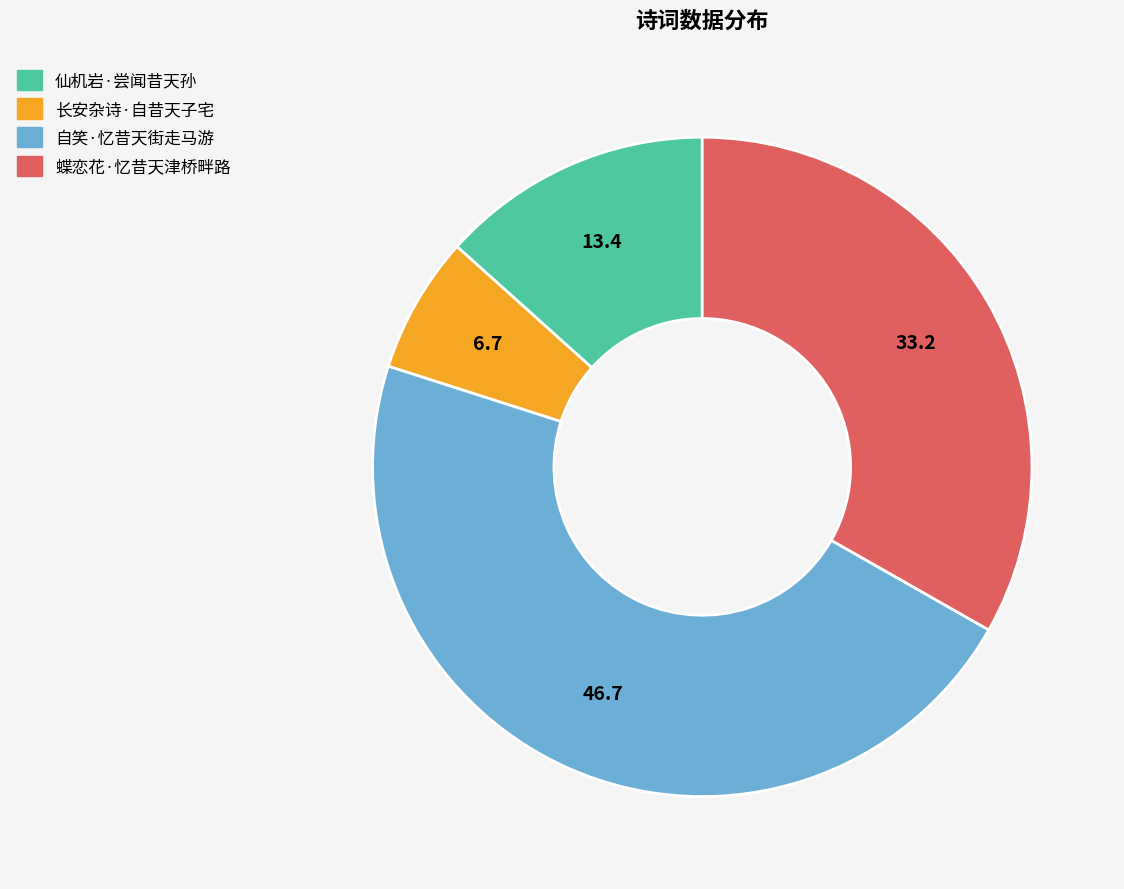

Is it true that 蝶恋花·忆昔天津桥畔路 is 43% of the pie?

False